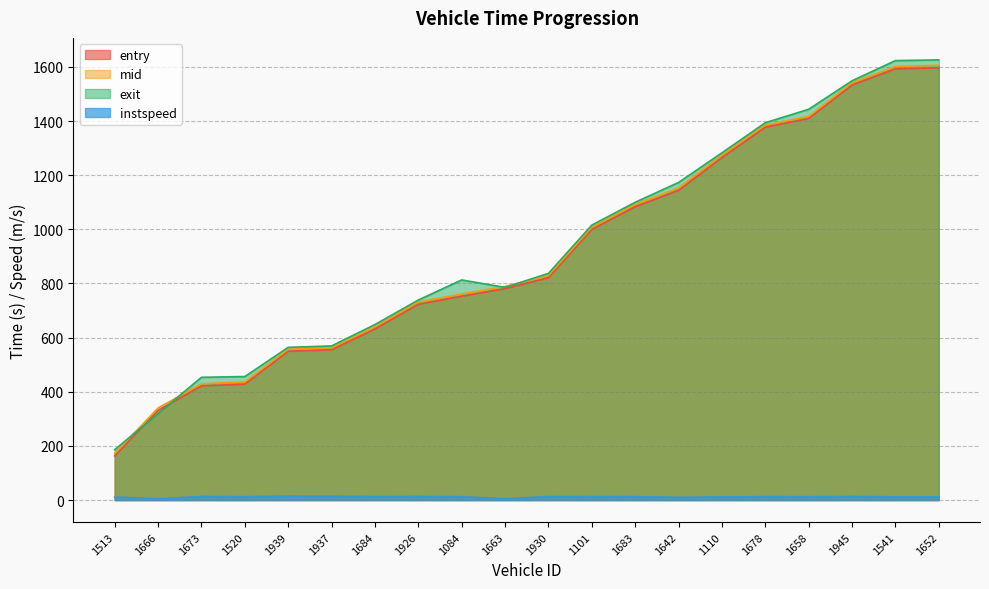

What is the total value across all series at 1101?

3035.5